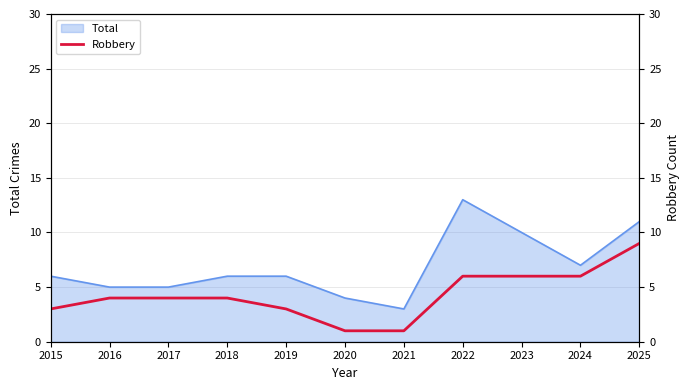

Where is Total nearest to the value 8?

2024